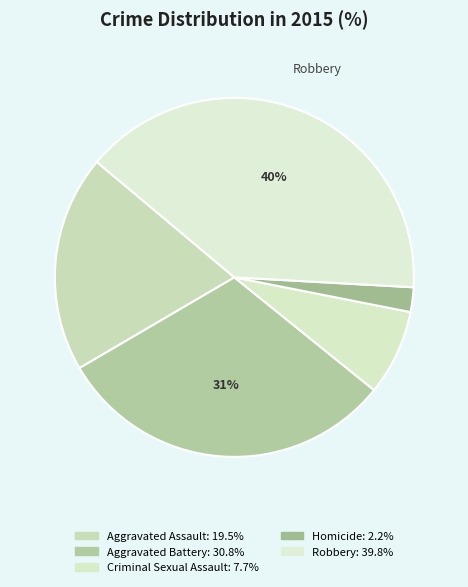

To the nearest percent, what is the combined percentage of Aggravated Battery and Robbery?

71%